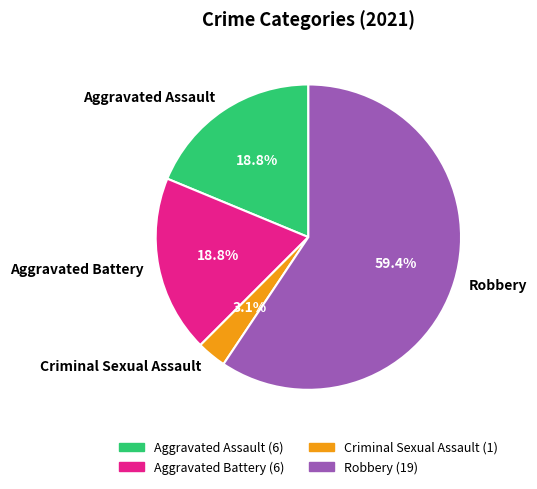

How many slices are in this pie chart?

4